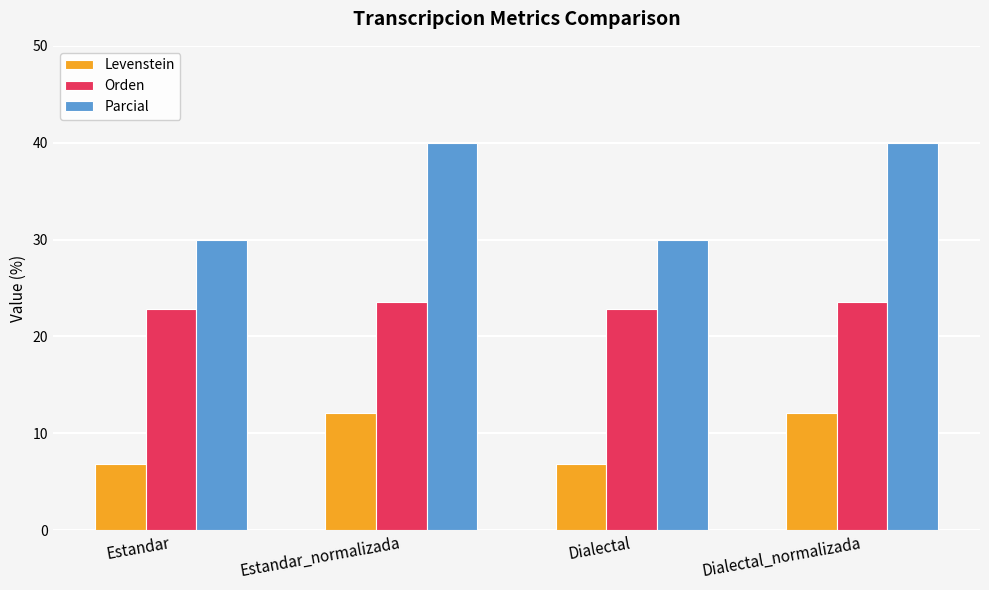

Rank the series by their maximum value, from highest to lowest.

Parcial, Orden, Levenstein